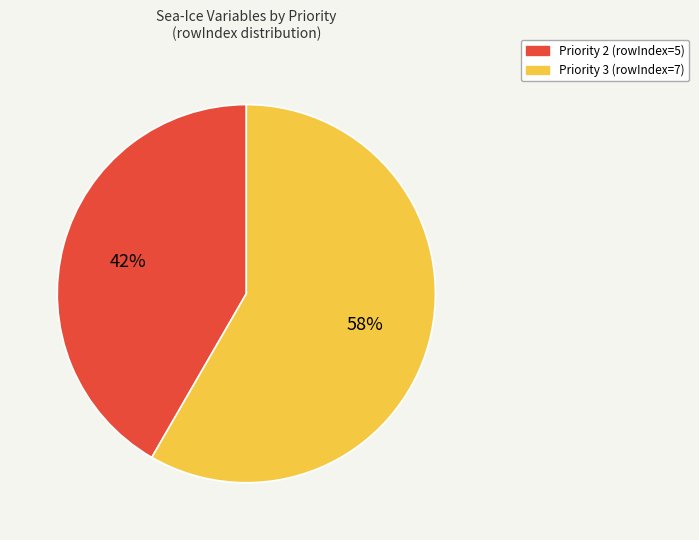

Which slice is the largest?

Priority 3 (rowIndex=7)